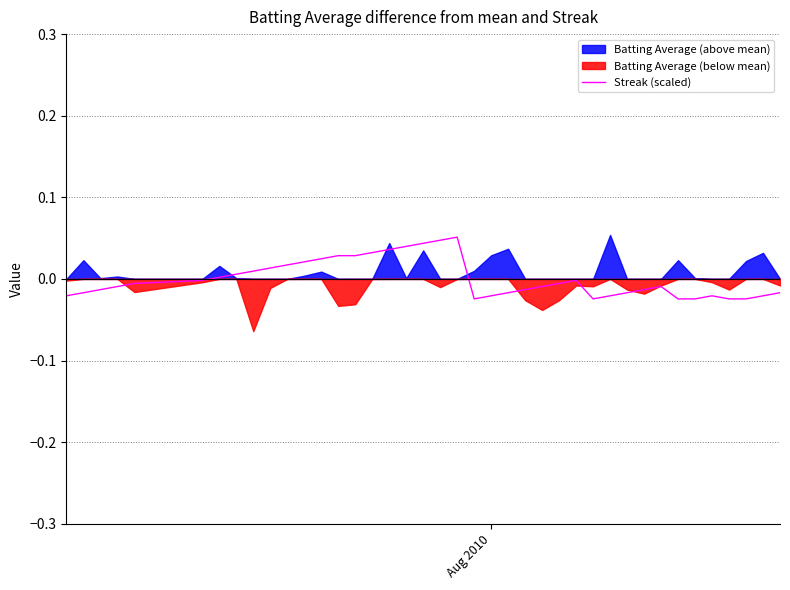

How many data points are less than 0?

25